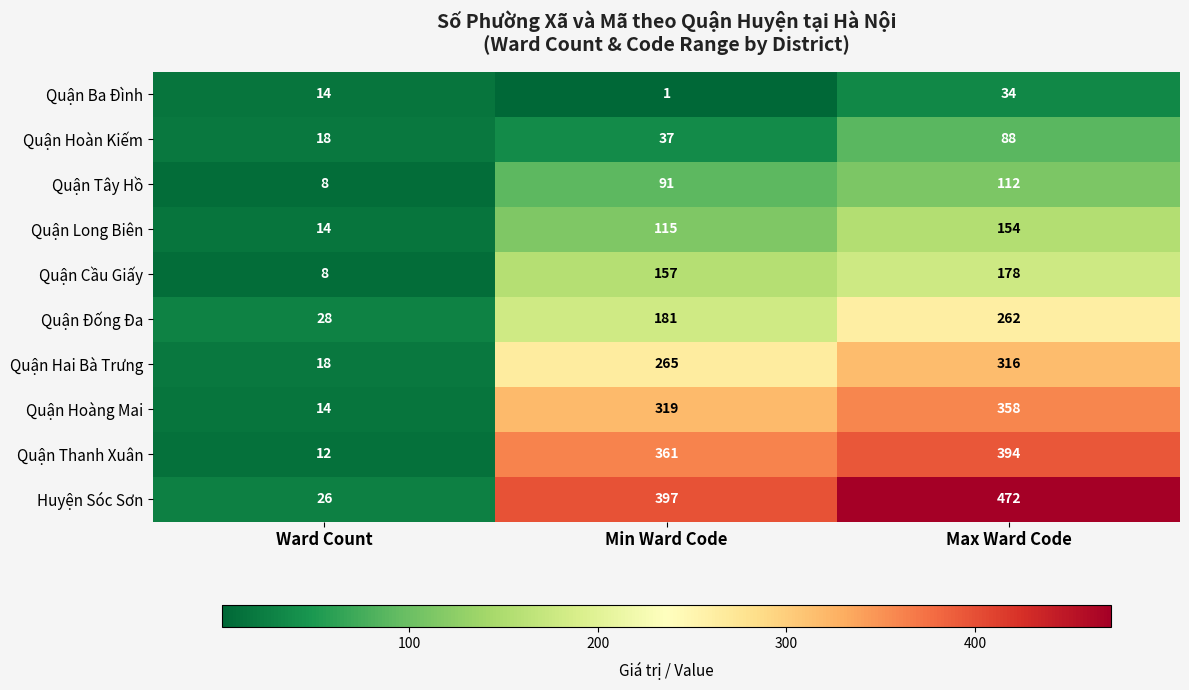

Reading left to right, list all the values displayed in this chart.

Quận Ba Đình: Ward Count=14	Min Ward Code=1	Max Ward Code=34
Quận Hoàn Kiếm: Ward Count=18	Min Ward Code=37	Max Ward Code=88
Quận Tây Hồ: Ward Count=8	Min Ward Code=91	Max Ward Code=112
Quận Long Biên: Ward Count=14	Min Ward Code=115	Max Ward Code=154
Quận Cầu Giấy: Ward Count=8	Min Ward Code=157	Max Ward Code=178
Quận Đống Đa: Ward Count=28	Min Ward Code=181	Max Ward Code=262
Quận Hai Bà Trưng: Ward Count=18	Min Ward Code=265	Max Ward Code=316
Quận Hoàng Mai: Ward Count=14	Min Ward Code=319	Max Ward Code=358
Quận Thanh Xuân: Ward Count=12	Min Ward Code=361	Max Ward Code=394
Huyện Sóc Sơn: Ward Count=26	Min Ward Code=397	Max Ward Code=472